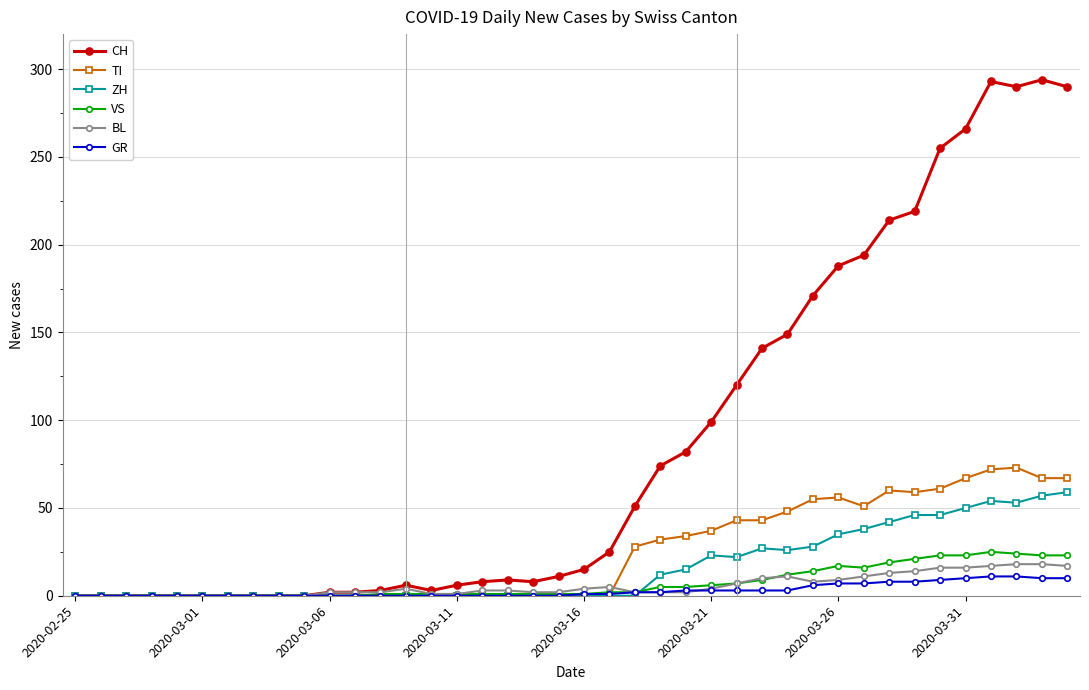

True or false: TI has more than 2 interior local peaks.

True